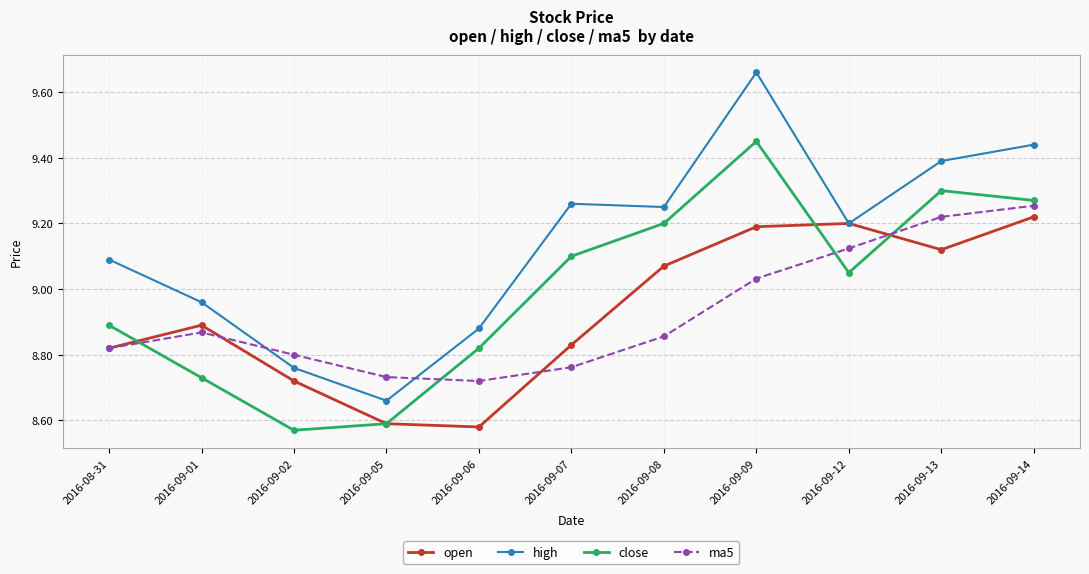

Is this an area chart (filled region under the line)?

No